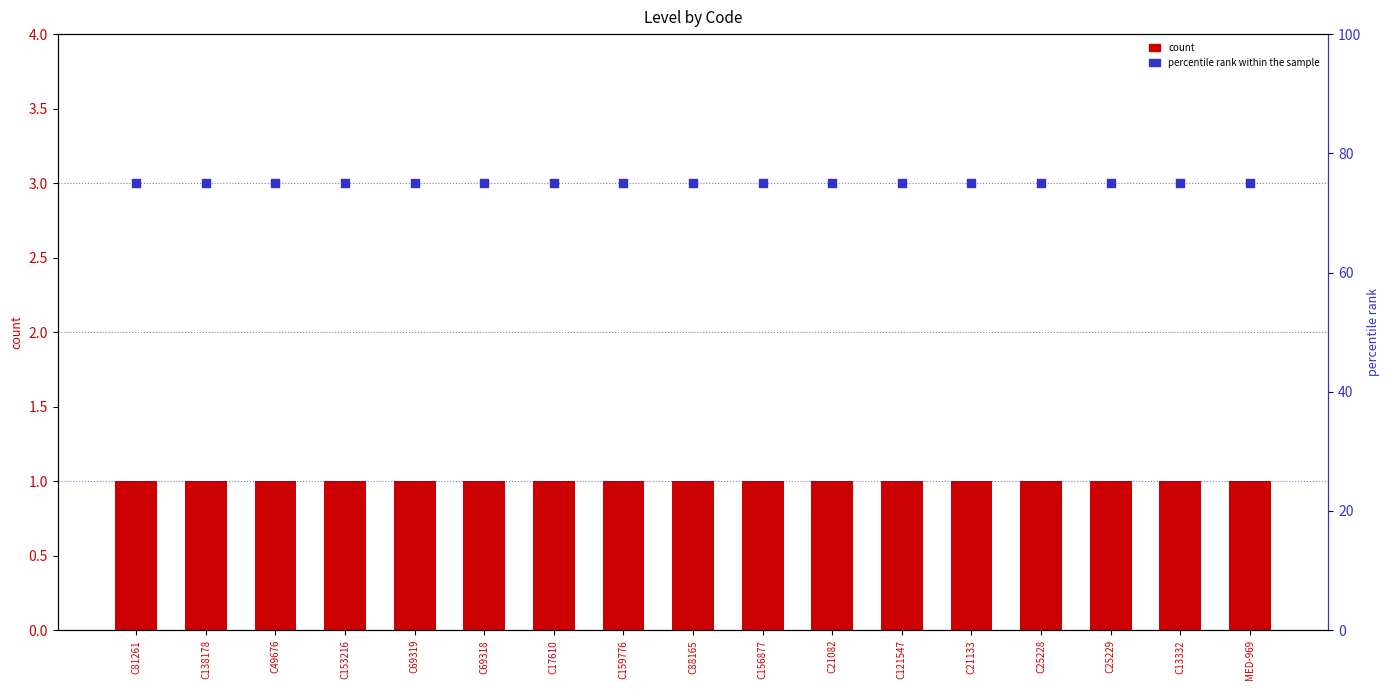

Which series has the largest total across all categories?

percentile rank within the sample